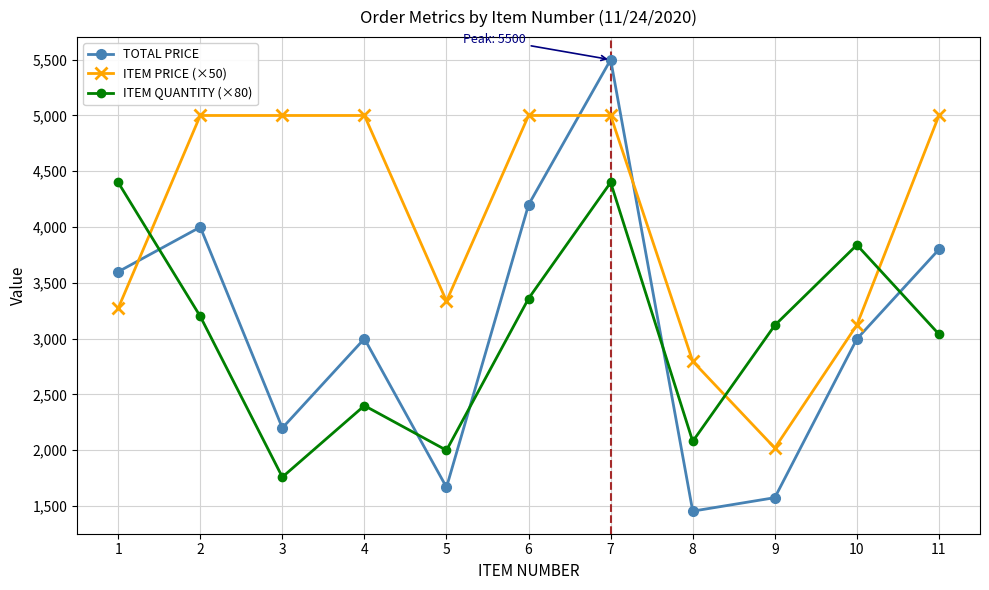

What is the greatest value displayed?

5500.0